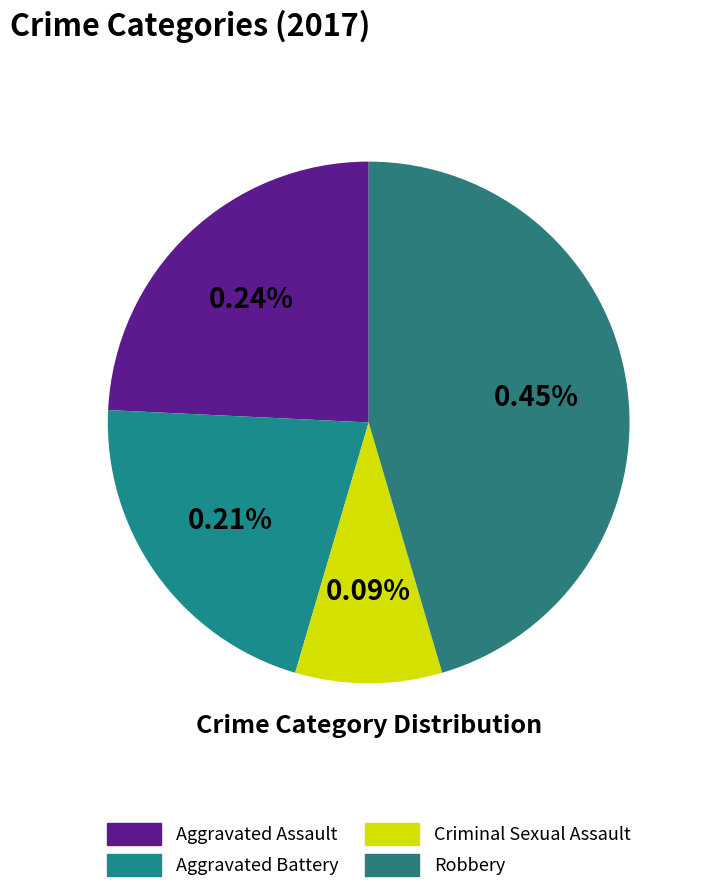

Does Aggravated Battery account for over 50% of the chart?

No